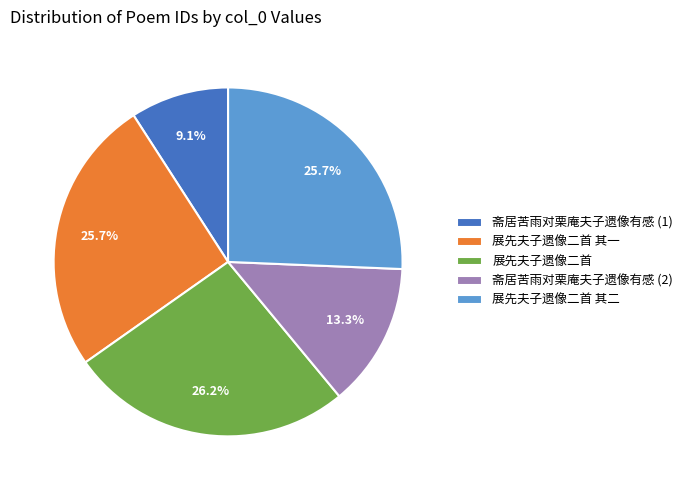

Between 展先夫子遗像二首 and 斋居苦雨对栗庵夫子遗像有感 (1), which is larger?

展先夫子遗像二首